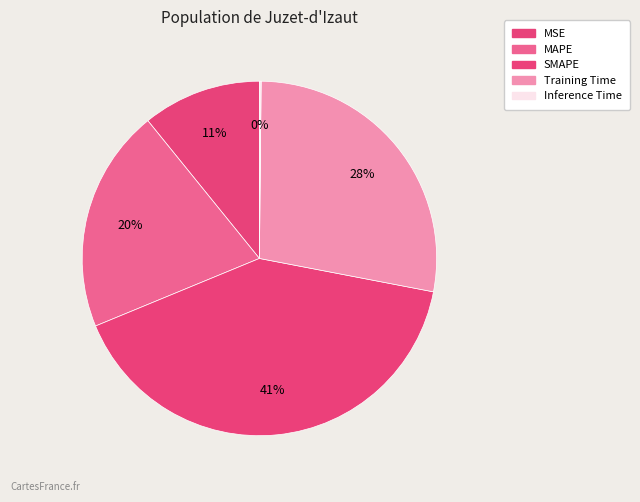

What percentage do MSE and Inference Time together represent?

11.0%